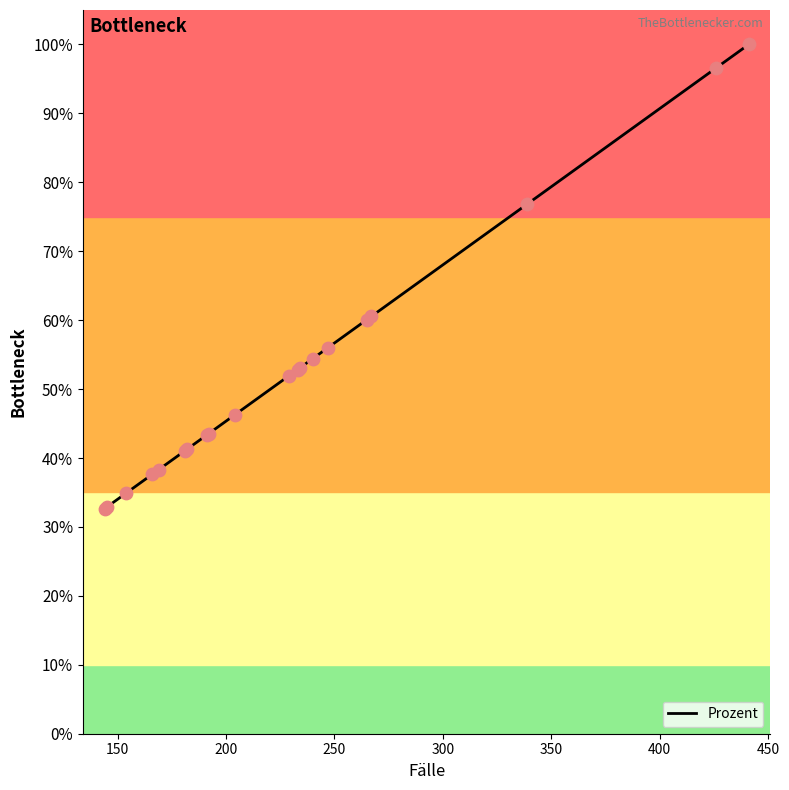

What is the greatest value displayed?

100.0